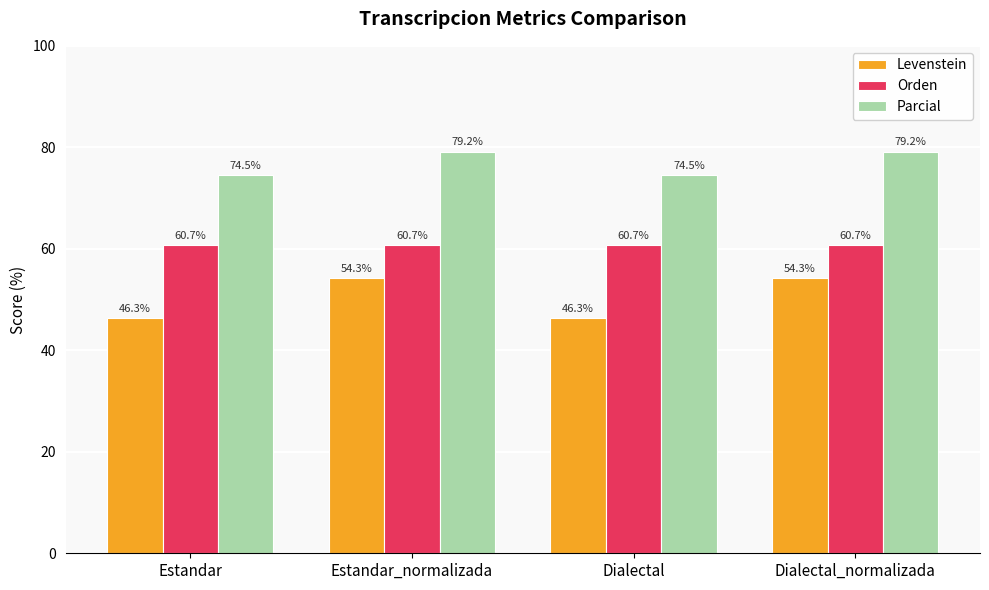

What value does the Levenstein series have at Estandar?

46.3